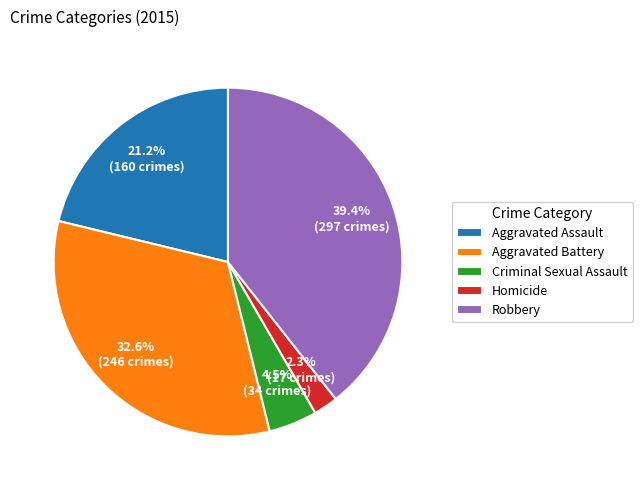

What percentage do Aggravated Battery and Criminal Sexual Assault together represent?

37.1%